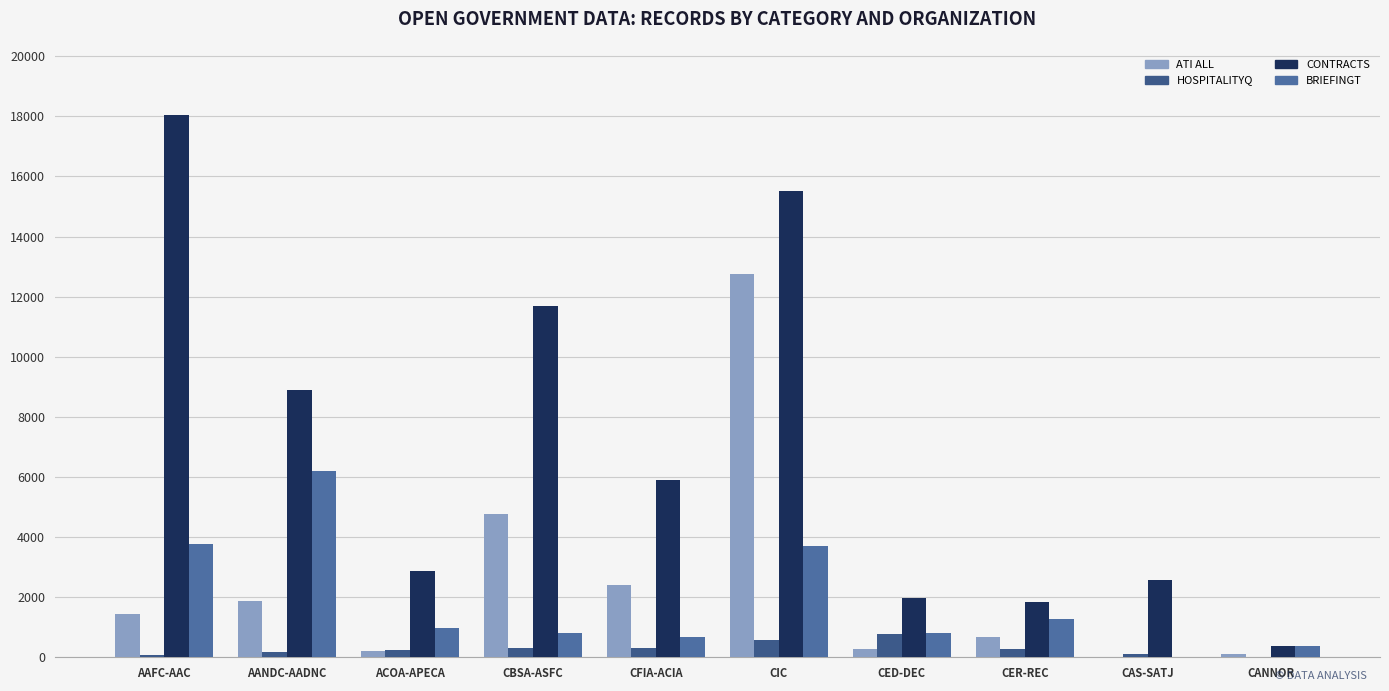

How many data points does each series have?

10